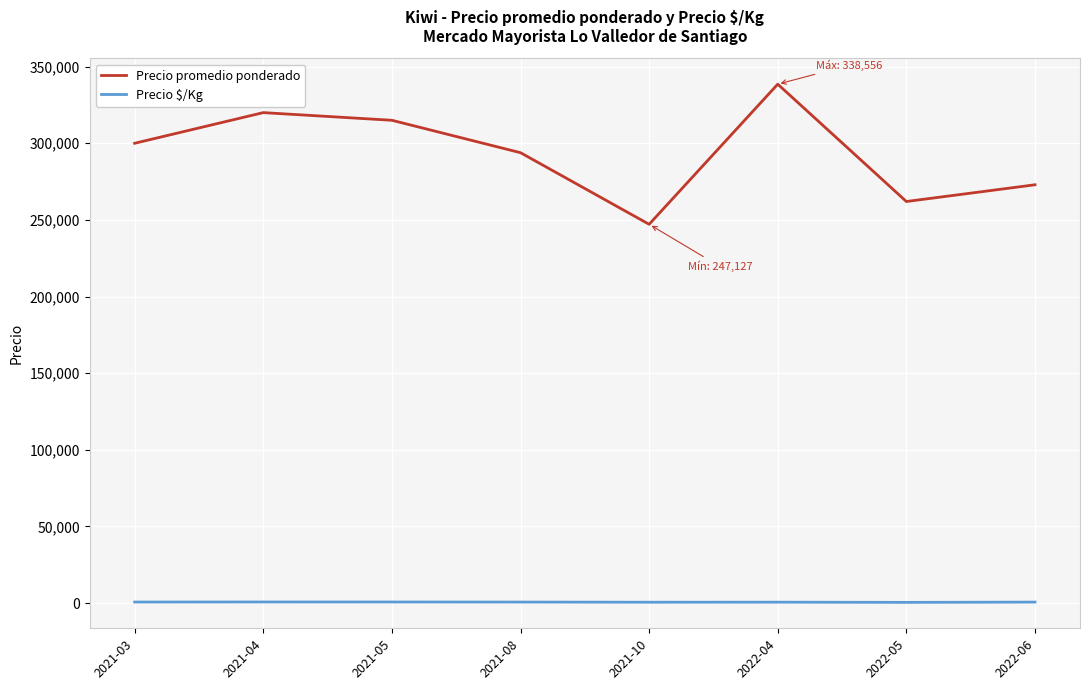

The value of Precio promedio ponderado at 2021-04 is 142826.0. True or false?

False